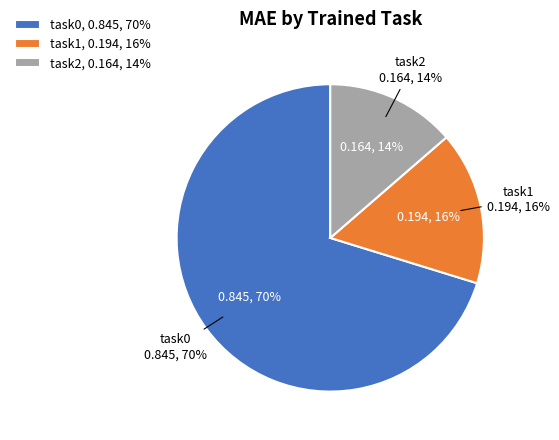

Is it true that 3 is 3% of the pie?

False